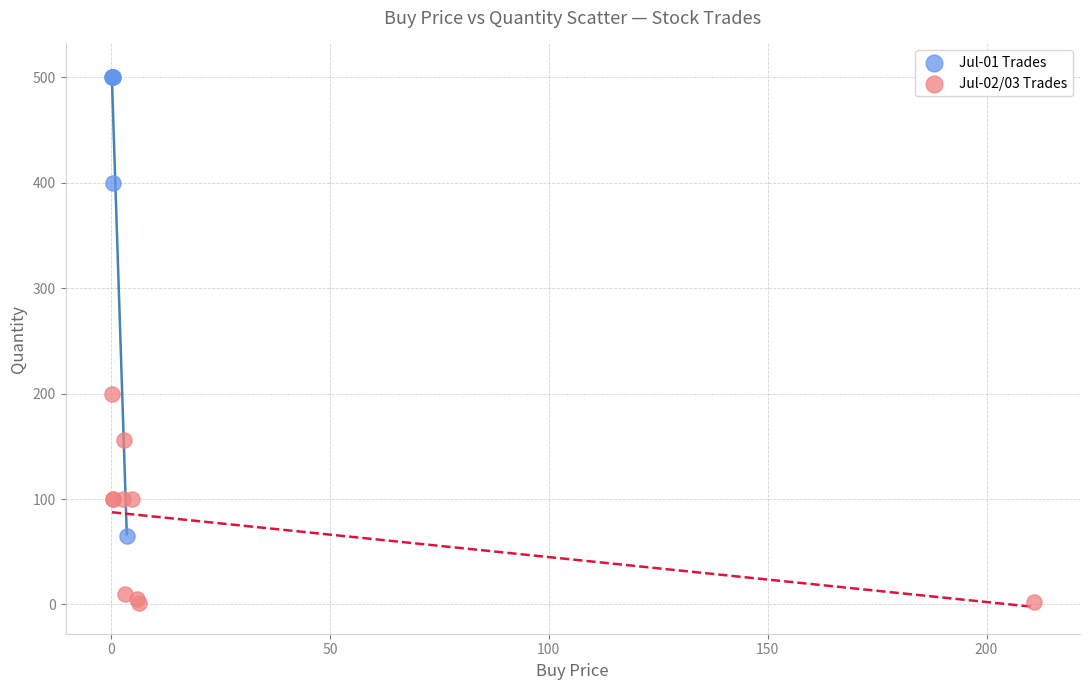

Which series reaches the minimum Y coordinate?

Jul-02/03 Trades